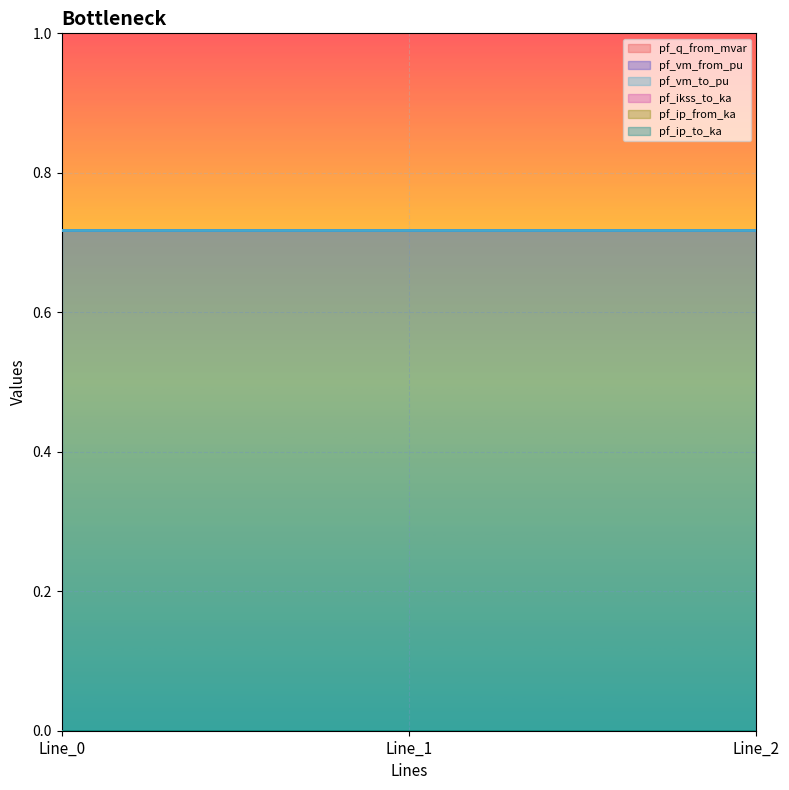

Which series has the largest total across all categories?

pf_vm_to_pu